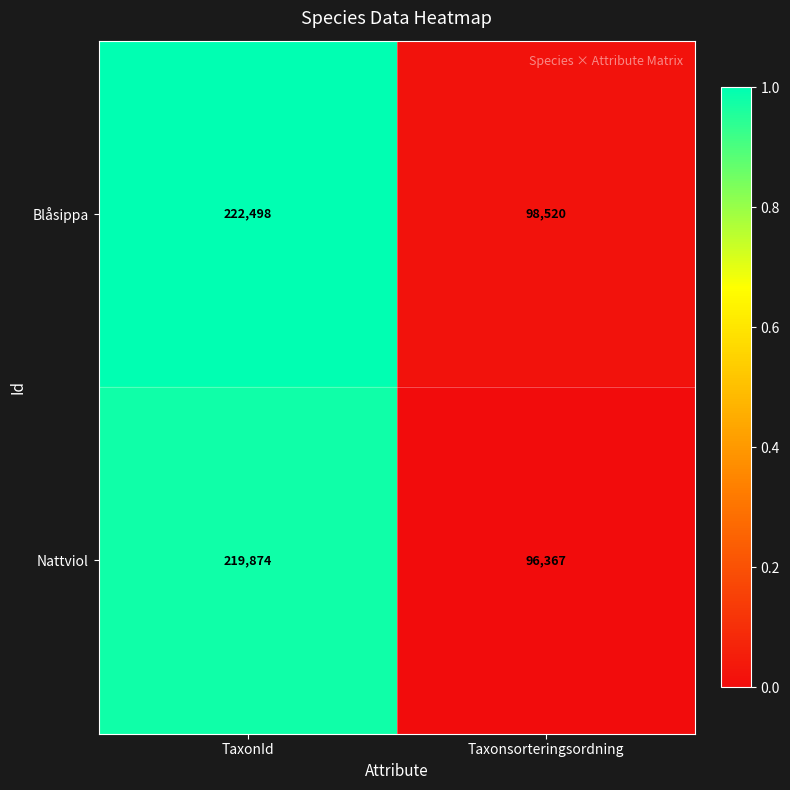

Which series has the largest total across all categories?

Blåsippa